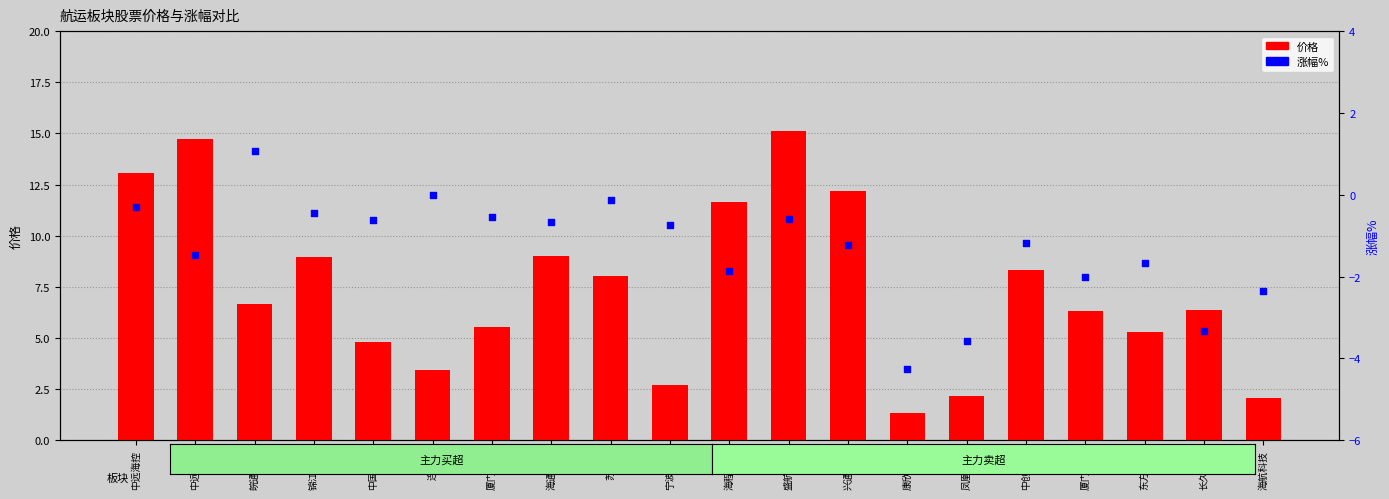

Which series reaches the maximum Y coordinate?

价格